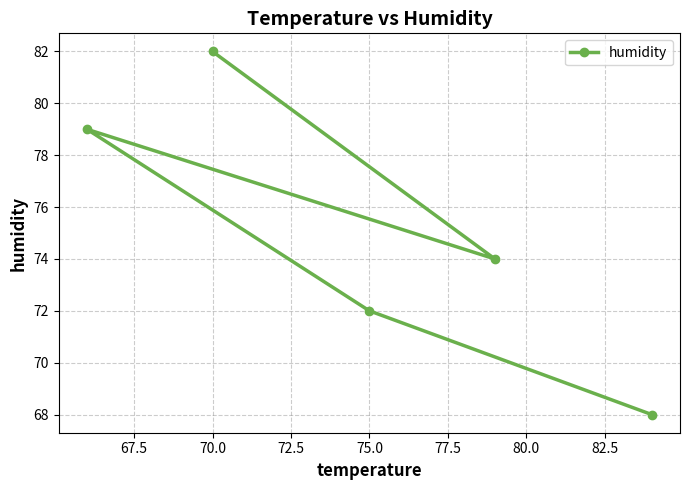

Is this an area chart (filled region under the line)?

No